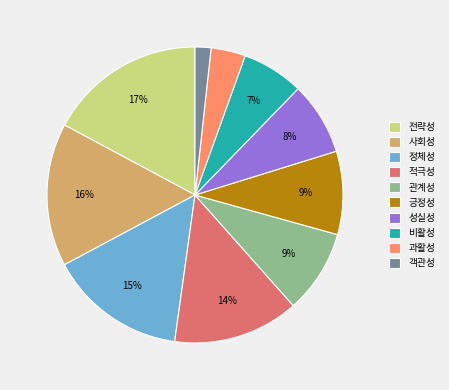

How many segments does this pie chart have?

10